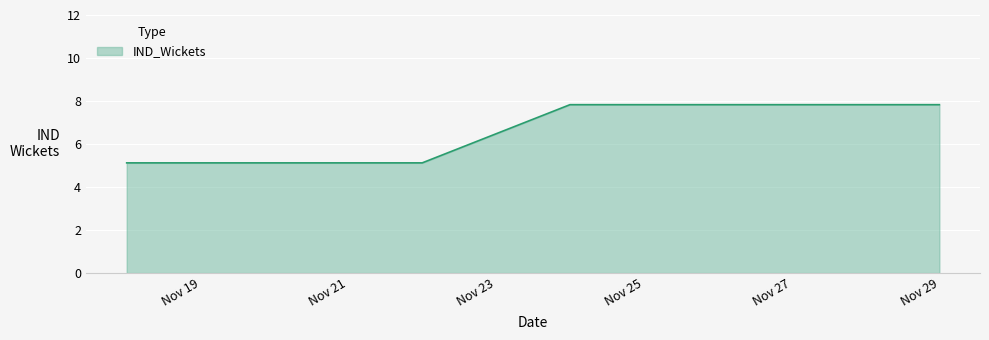

True or false: the data has more than 2 interior local peaks.

False